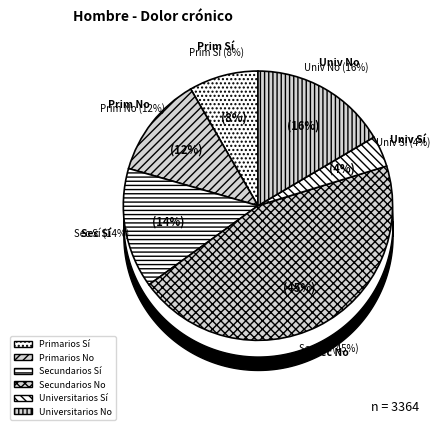

Rank the categories by value from highest to lowest.

Secundarios No, Universitarios No, Secundarios Sí, Primarios No, Primarios Sí, Universitarios Sí